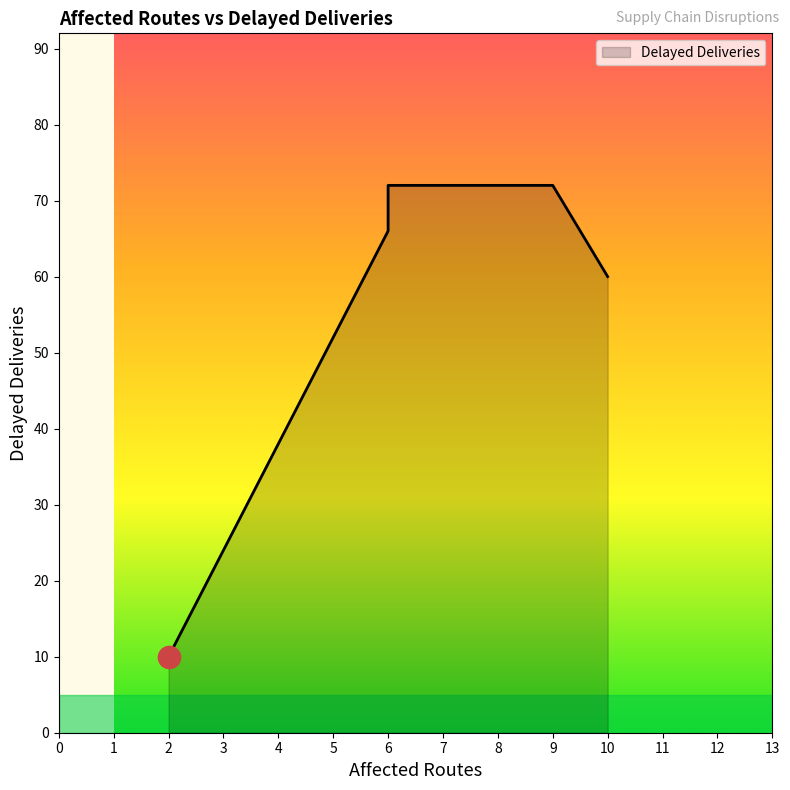

Is it true that the value at DISR-00008 is 24?

False